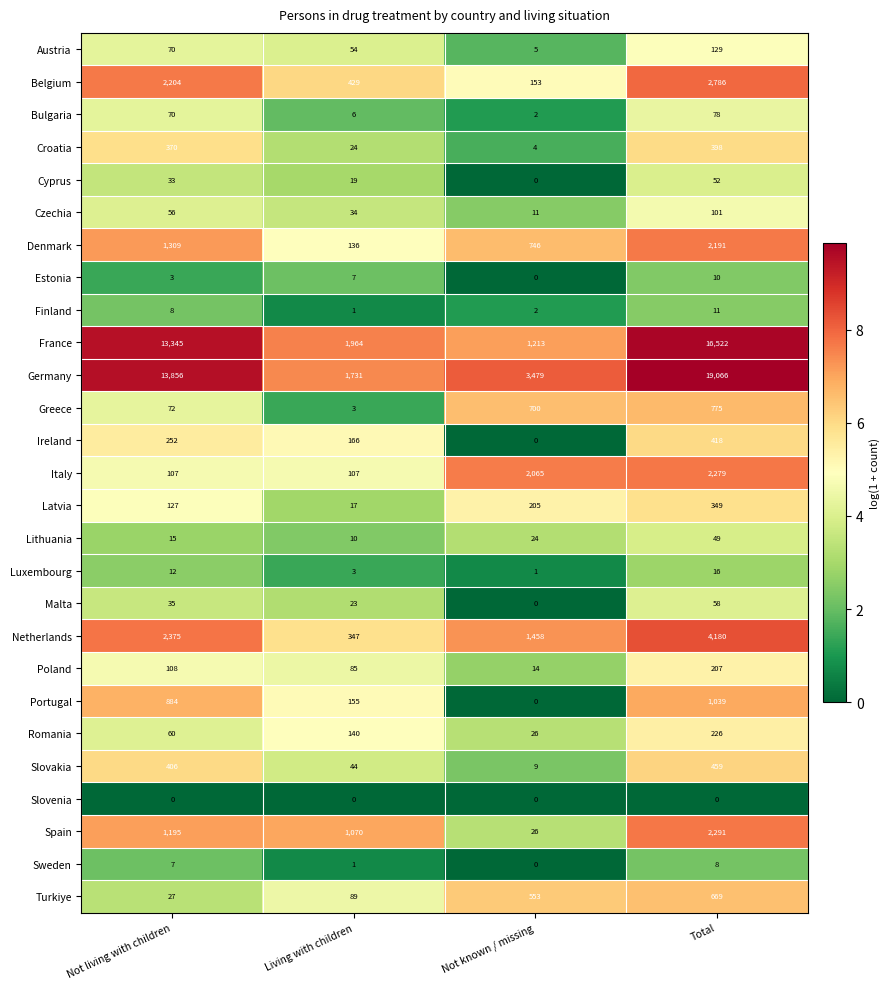

Which category has the highest value across all series?

Total